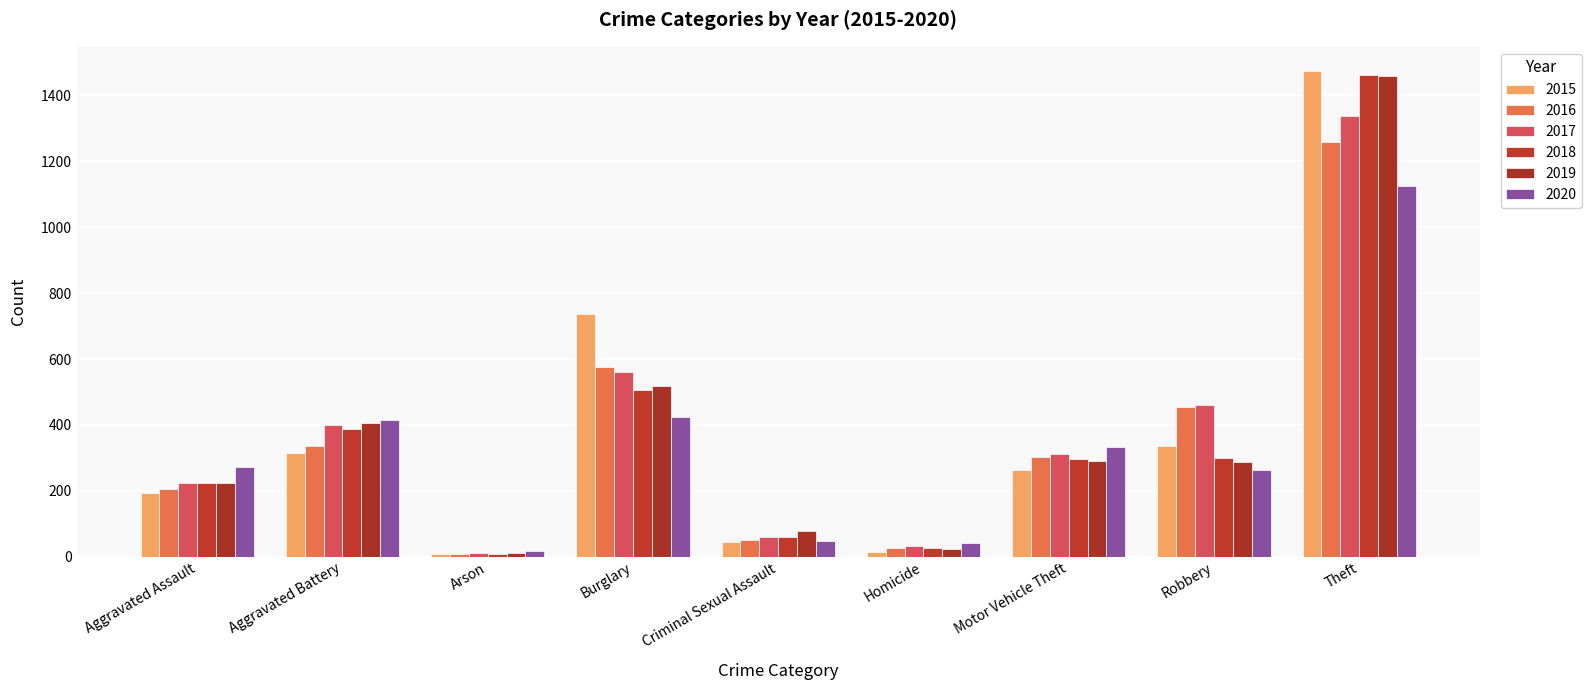

What value does the 2018 series have at Criminal Sexual Assault?

60